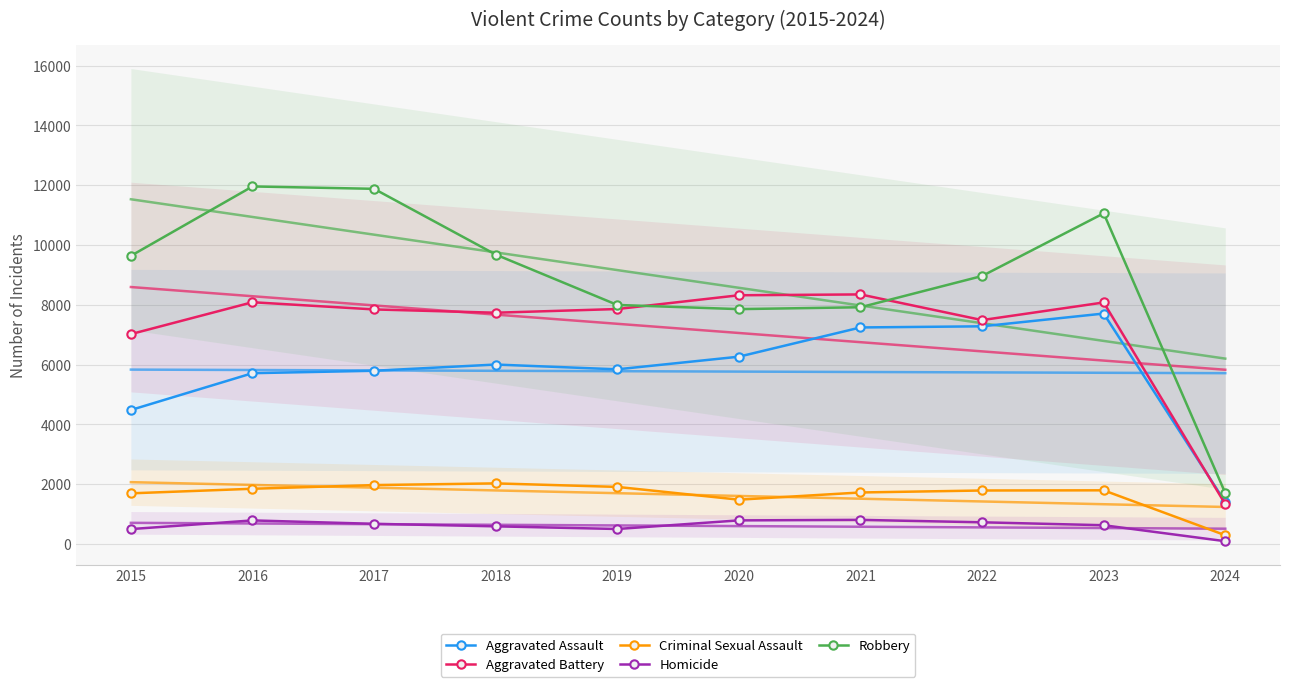

Between 2016 and 2019, which series saw the biggest shift?

Robbery